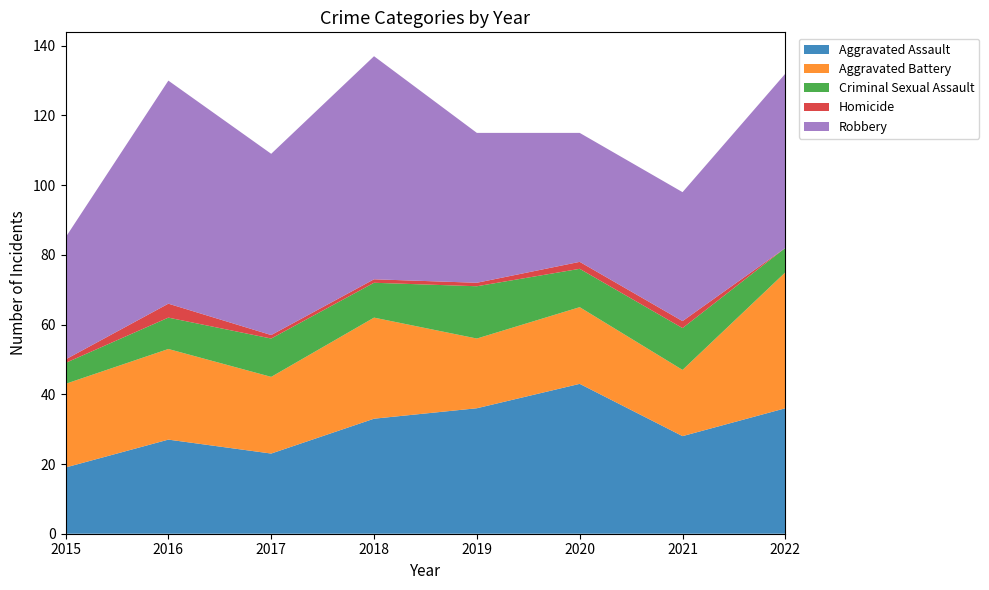

Reading right to left, transcribe all the data shown in this chart.

Aggravated Assault: 2022=36	2021=28	2020=43	2019=36	2018=33	2017=23	2016=27	2015=19
Aggravated Battery: 2022=39	2021=19	2020=22	2019=20	2018=29	2017=22	2016=26	2015=24
Criminal Sexual Assault: 2022=7	2021=12	2020=11	2019=15	2018=10	2017=11	2016=9	2015=6
Homicide: 2022=0	2021=2	2020=2	2019=1	2018=1	2017=1	2016=4	2015=1
Robbery: 2022=50	2021=37	2020=37	2019=43	2018=64	2017=52	2016=64	2015=35